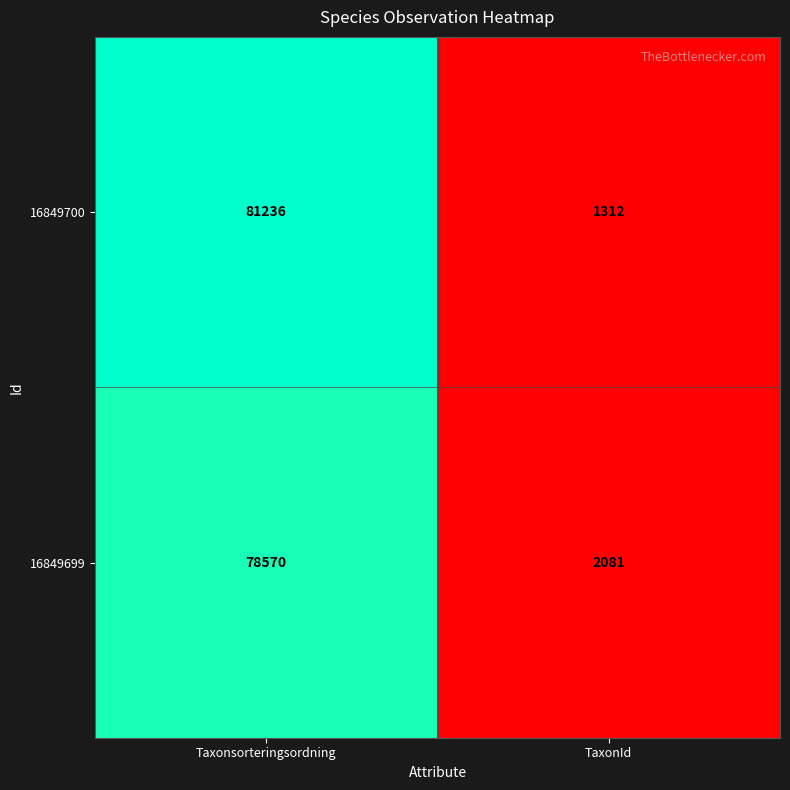

Rank the series by their maximum value, from highest to lowest.

16849700, 16849699